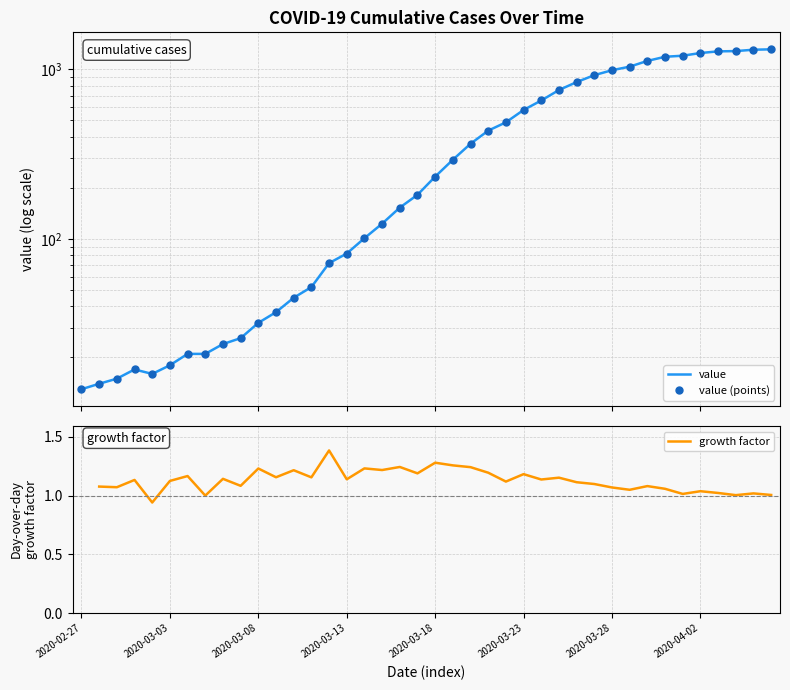

Does the chart have visible grid lines?

Yes